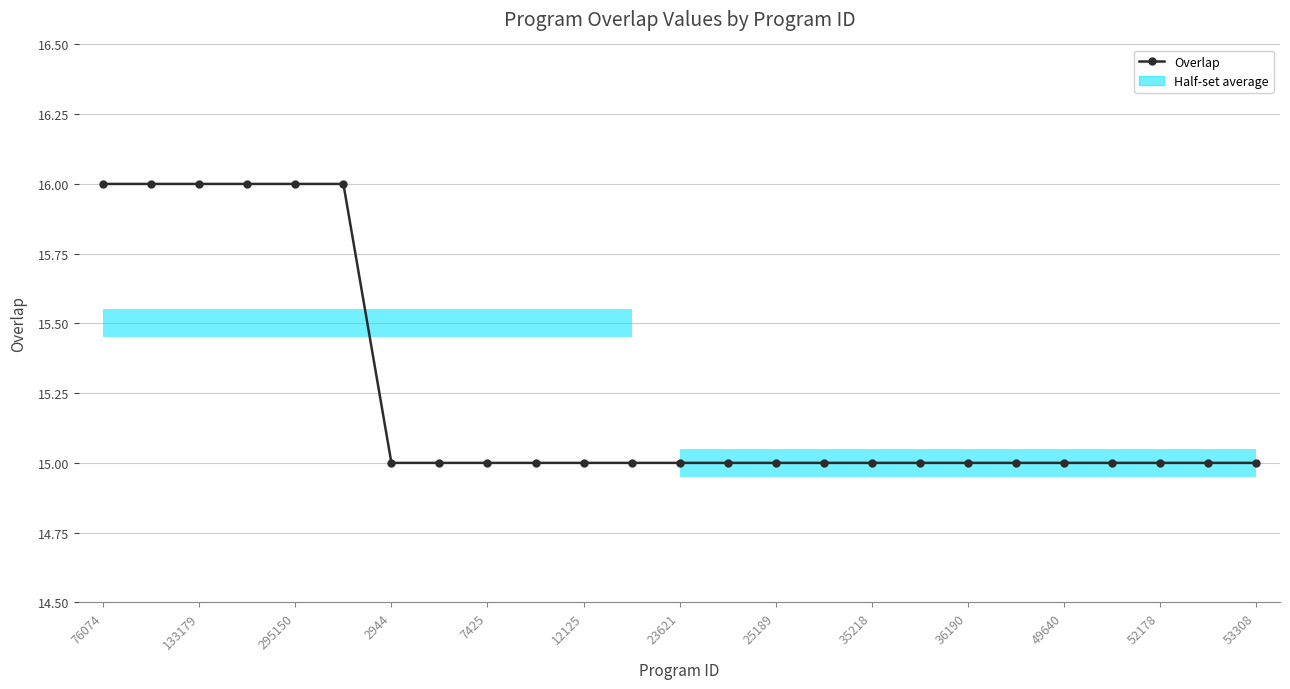

Count the number of values greater than 15.

6